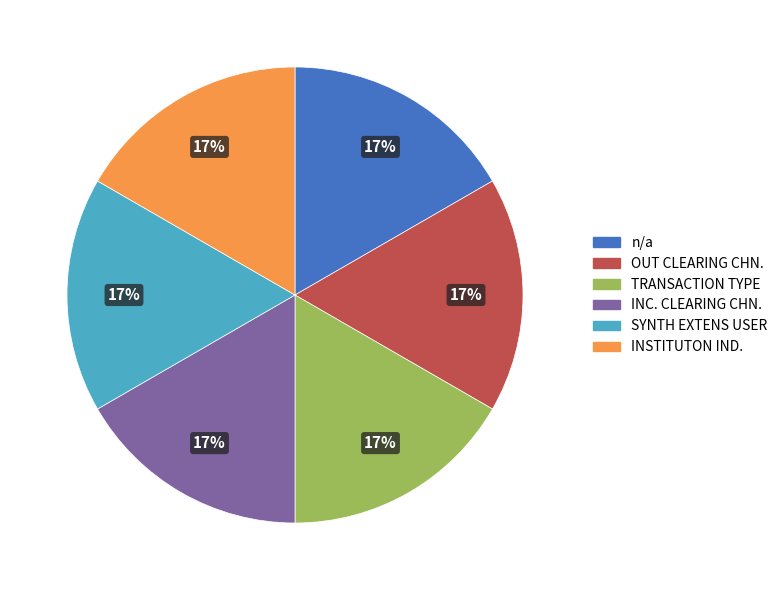

Is the sum of OUT CLEARING CHN. and INC. CLEARING CHN. greater than half?

No